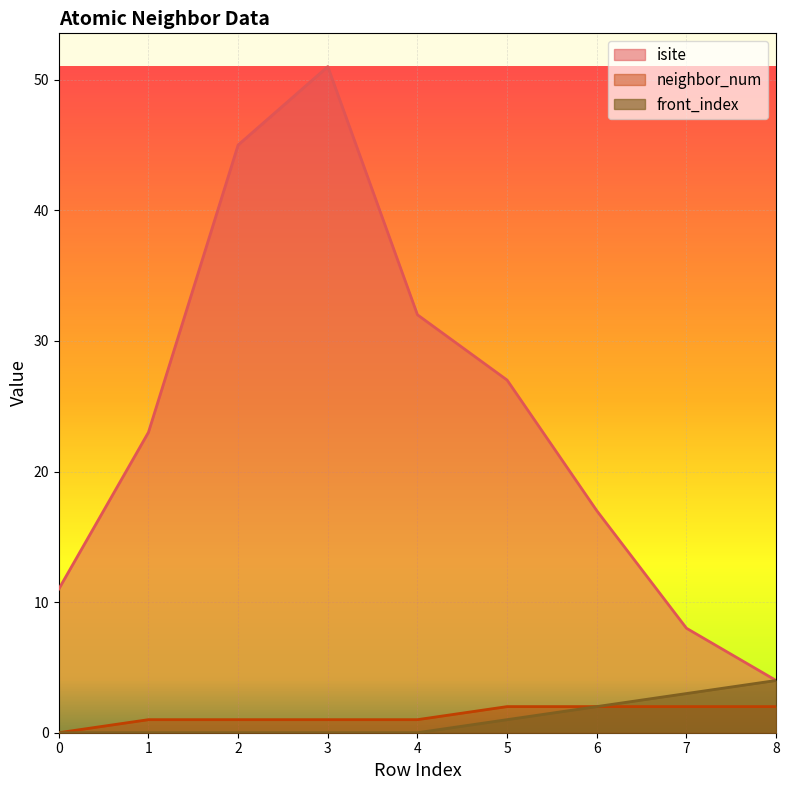

Reading left to right, transcribe all the data shown in this chart.

isite: 0=11	1=23	2=45	3=51	4=32	5=27	6=17	7=8	8=4
neighbor_num: 0=0	1=1	2=1	3=1	4=1	5=2	6=2	7=2	8=2
front_index: 0=0	1=0	2=0	3=0	4=0	5=1	6=2	7=3	8=4